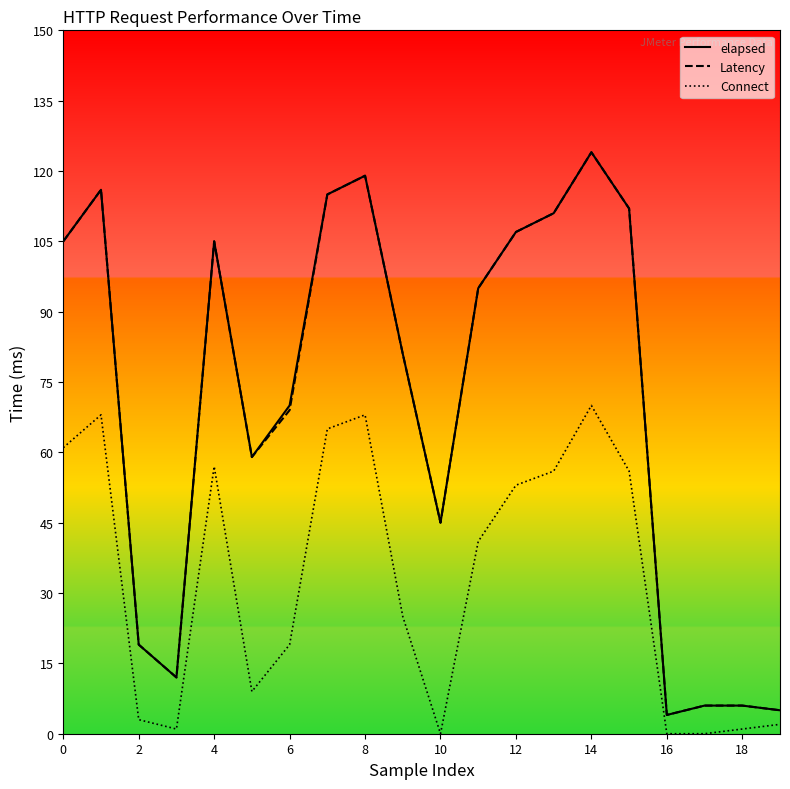

What is the maximum value shown in the chart?

124